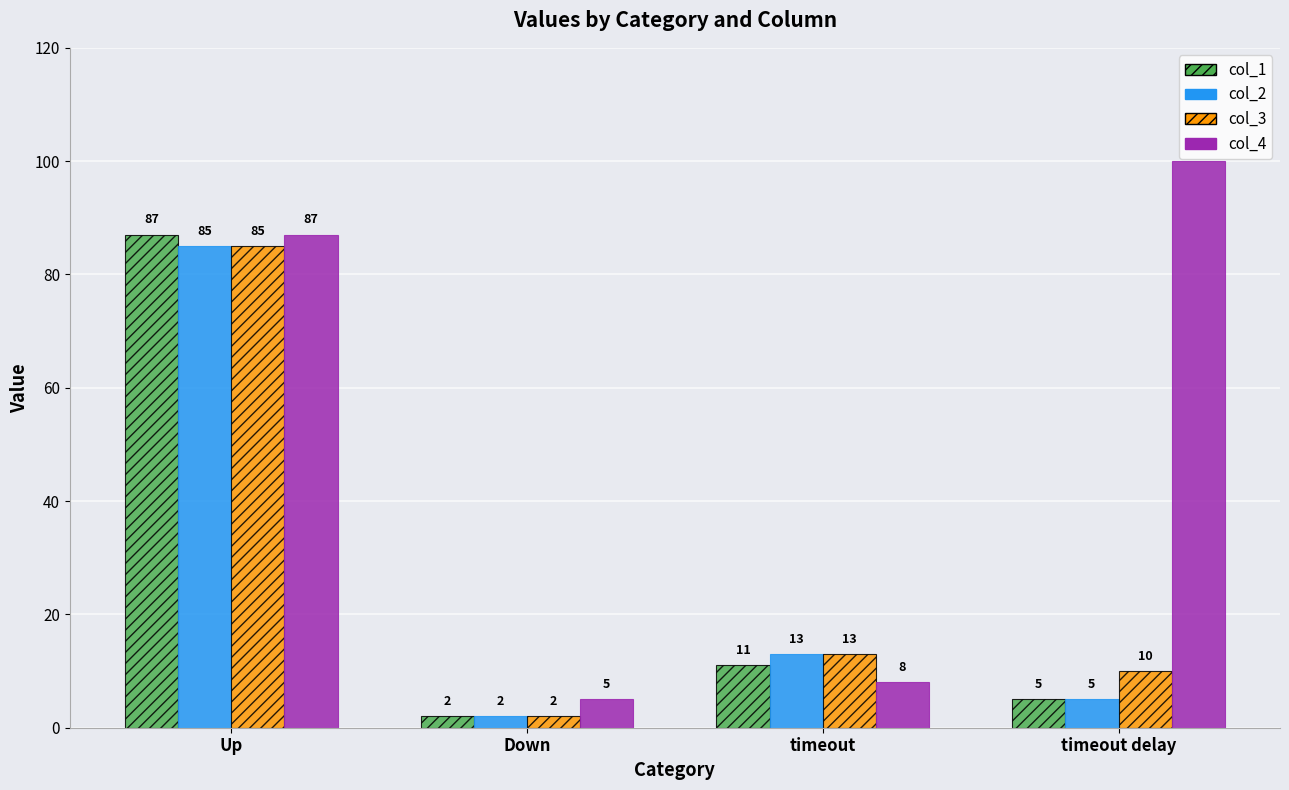

Reading right to left, what are all the values shown in this chart?

col_1: timeout delay=5	timeout=11	Down=2	Up=87
col_2: timeout delay=5	timeout=13	Down=2	Up=85
col_3: timeout delay=10	timeout=13	Down=2	Up=85
col_4: timeout delay=100	timeout=8	Down=5	Up=87